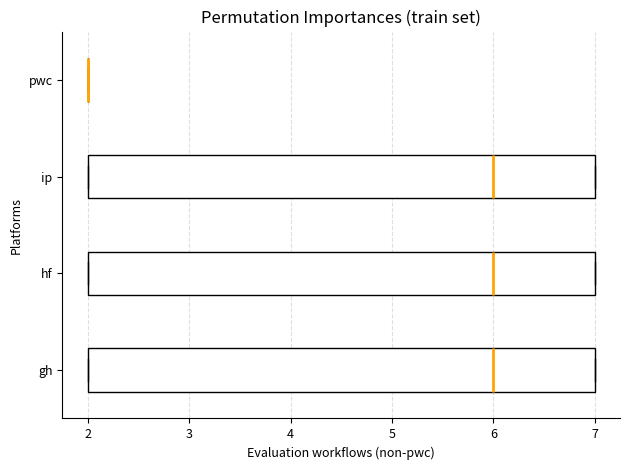

Where is the left edge of the box for hf on the x-axis? The values are not printed on the chart, so give them approximately, as read against the axis.

2